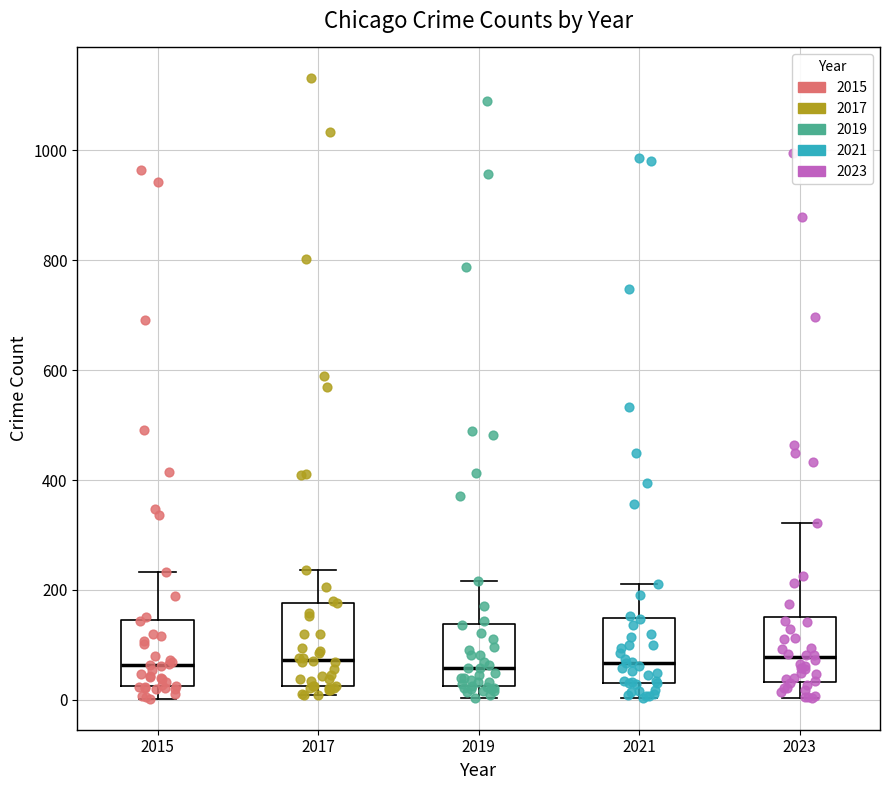

Reading left to right, transcribe this box plot: for each box, give where its median line is, the range the box spans, and where its two whiskers end, as read against the y-axis. The values are not printed on the chart, so give them approximately, as read against the axis.

2015: median 60, box 20 to 140, whiskers 0 to 240
2017: median 80, box 20 to 180, whiskers 0 to 240
2019: median 60, box 20 to 140, whiskers 0 to 220
2021: median 60, box 40 to 140, whiskers 0 to 220
2023: median 80, box 40 to 160, whiskers 0 to 320